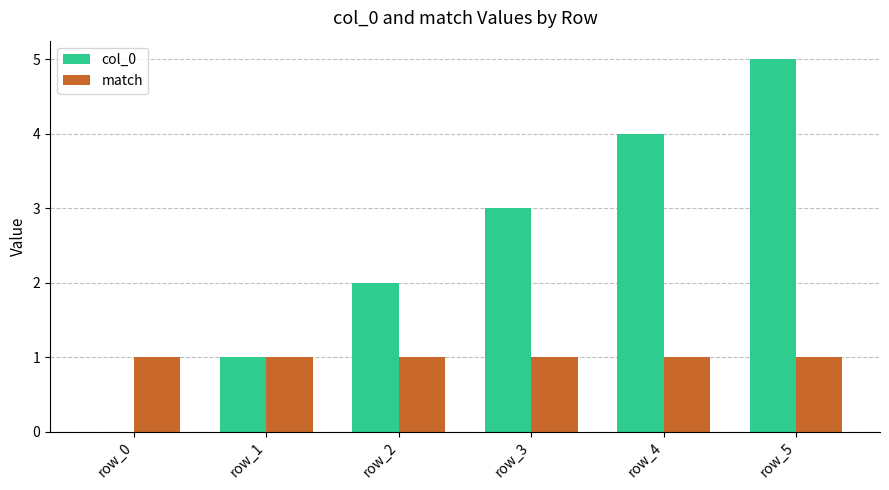

Between row_0 and row_5, which series saw the biggest shift?

col_0